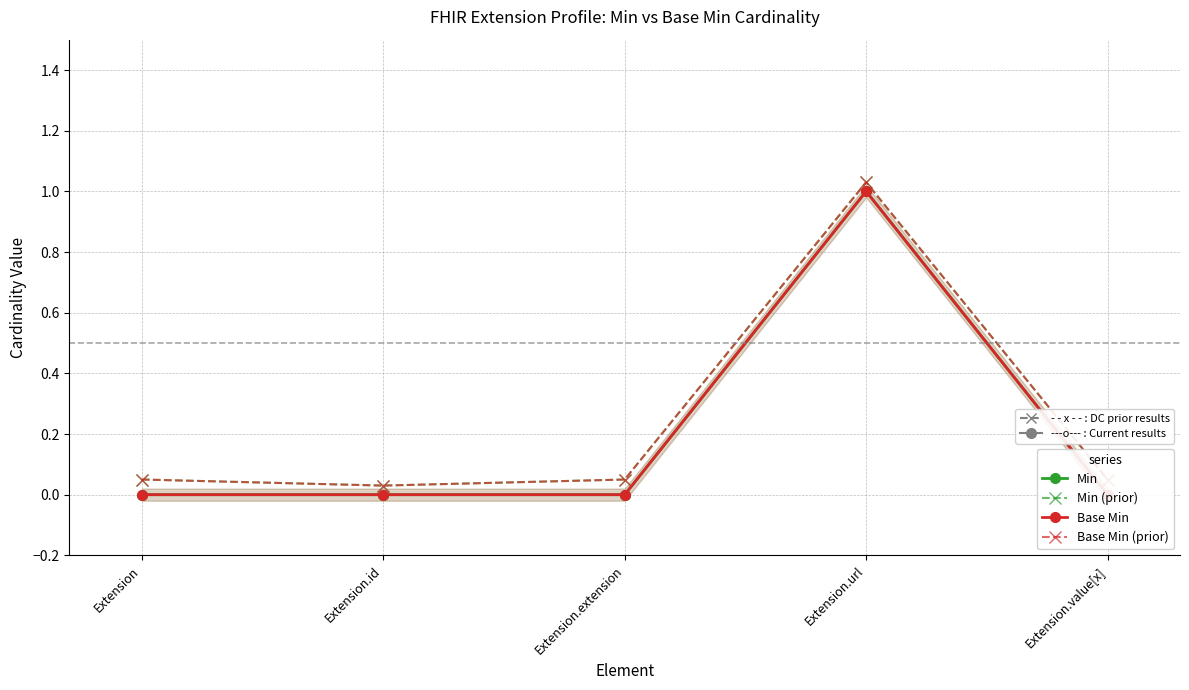

The Base Min (prior) series shows 0.0 at Extension.id. True or false?

False